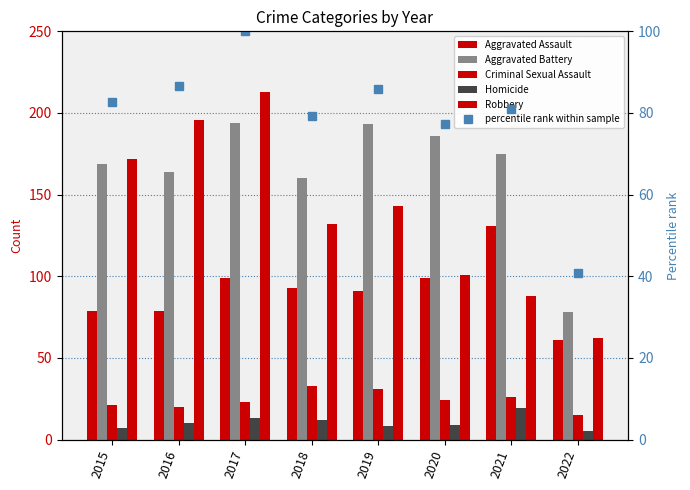

Which category has the highest value across all series?

2017